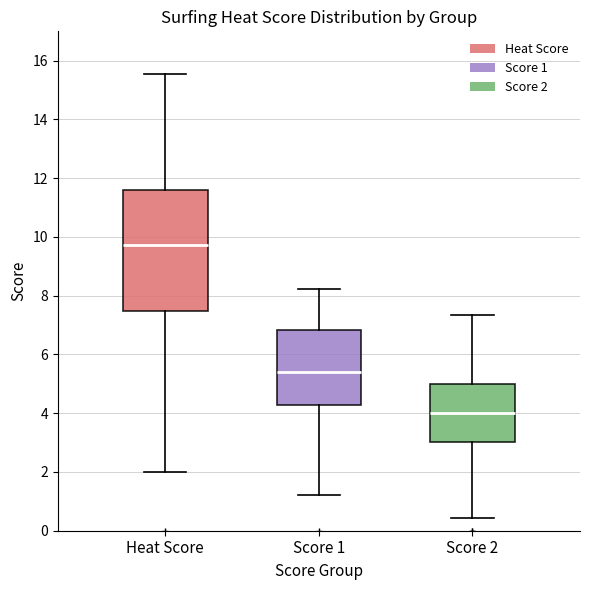

Comparing the boxes themselves (not the whiskers), which one is the tallest?

Heat Score